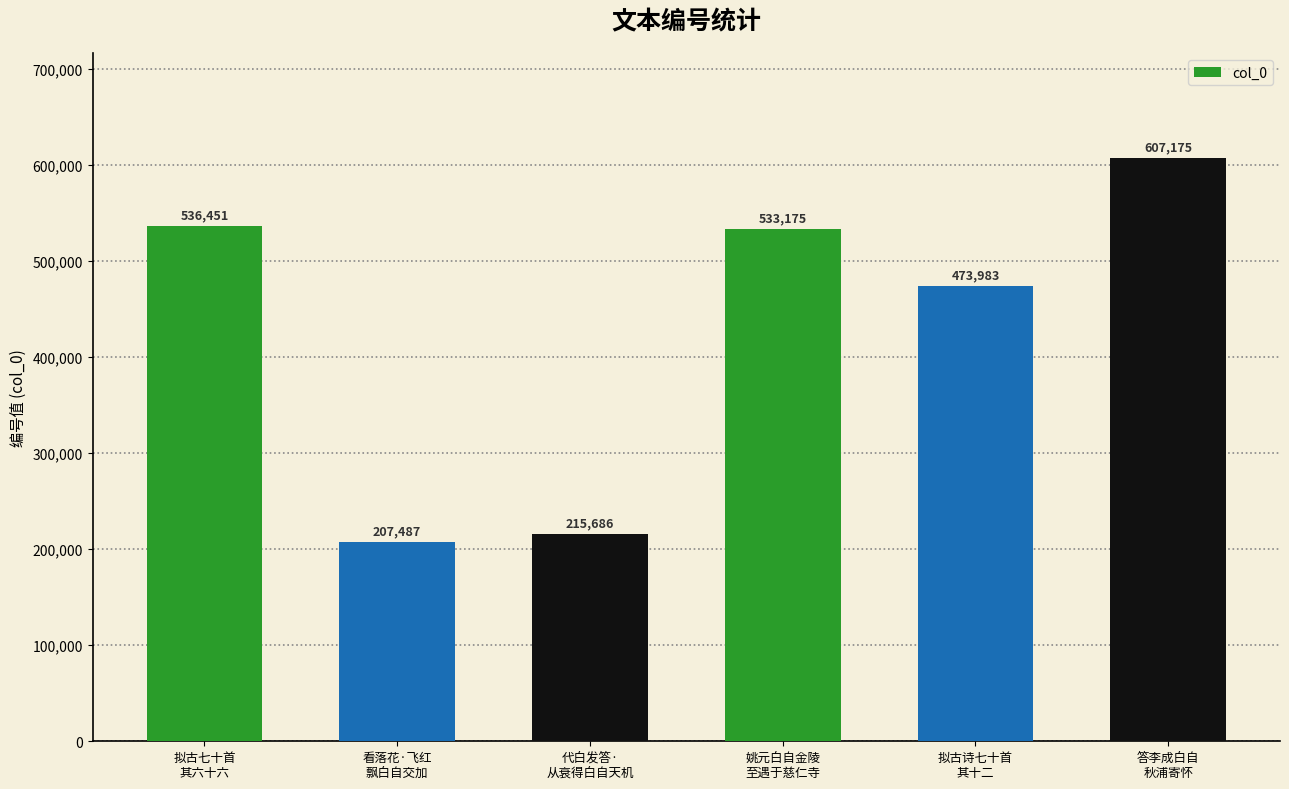

Does the chart contain any negative values?

No